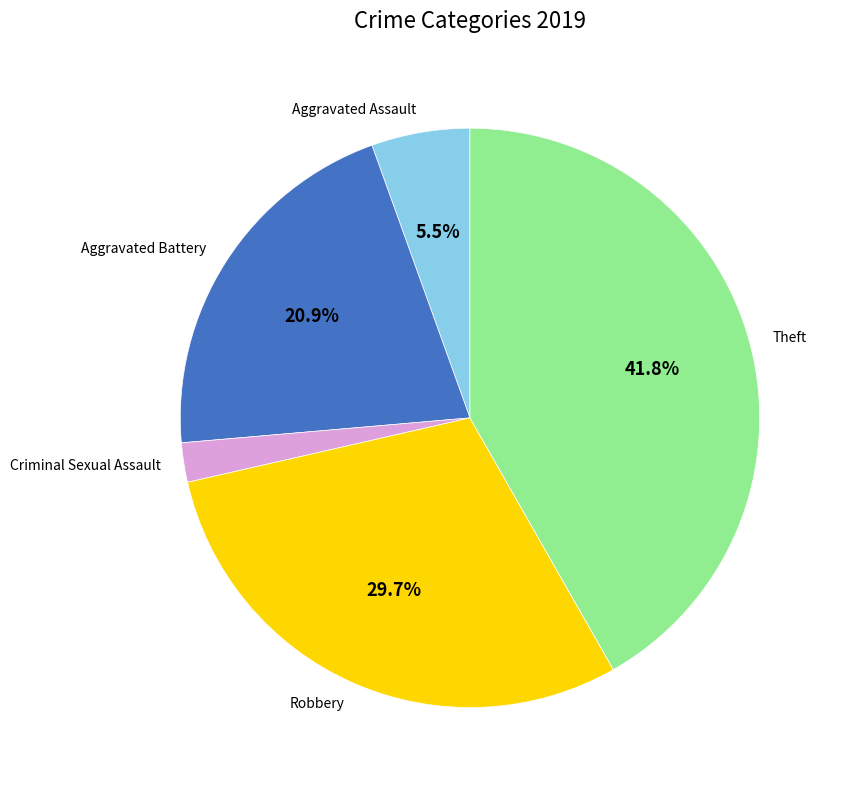

How many slices are in this pie chart?

5